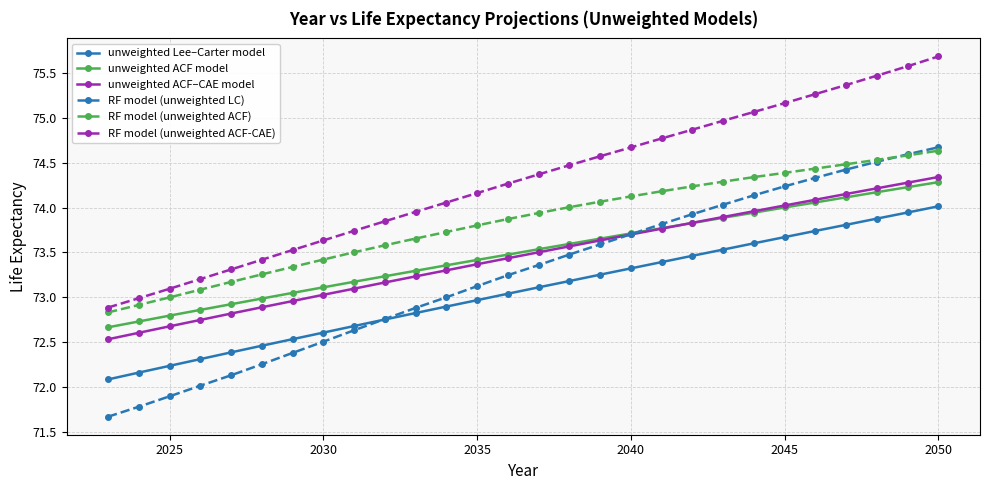

True or false: RF model (unweighted ACF-CAE) and RF model (unweighted ACF) cross at least once.

False